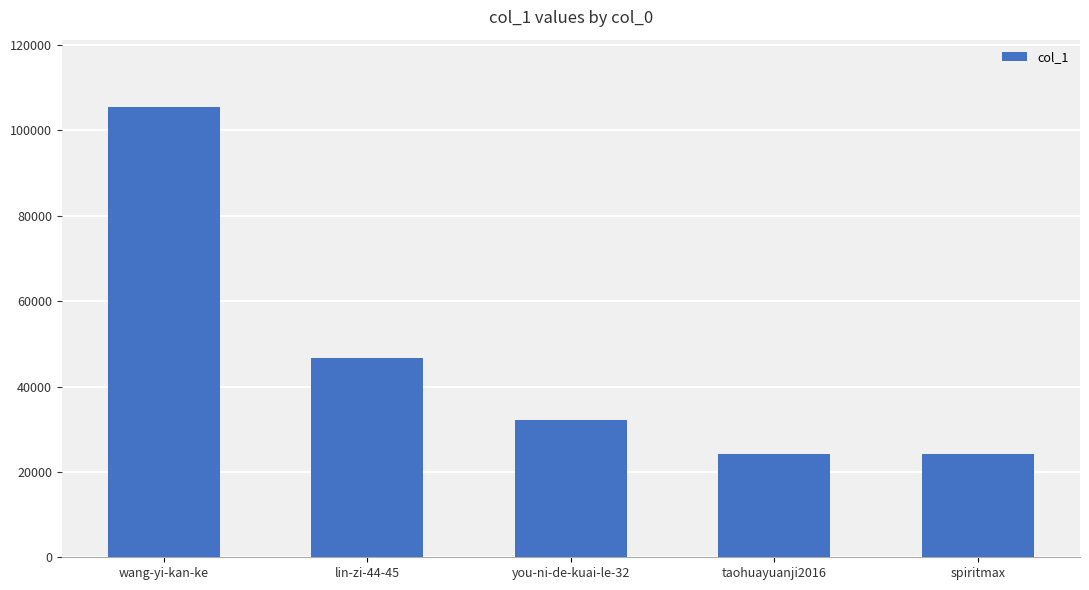

What is the sum of all values?

232599